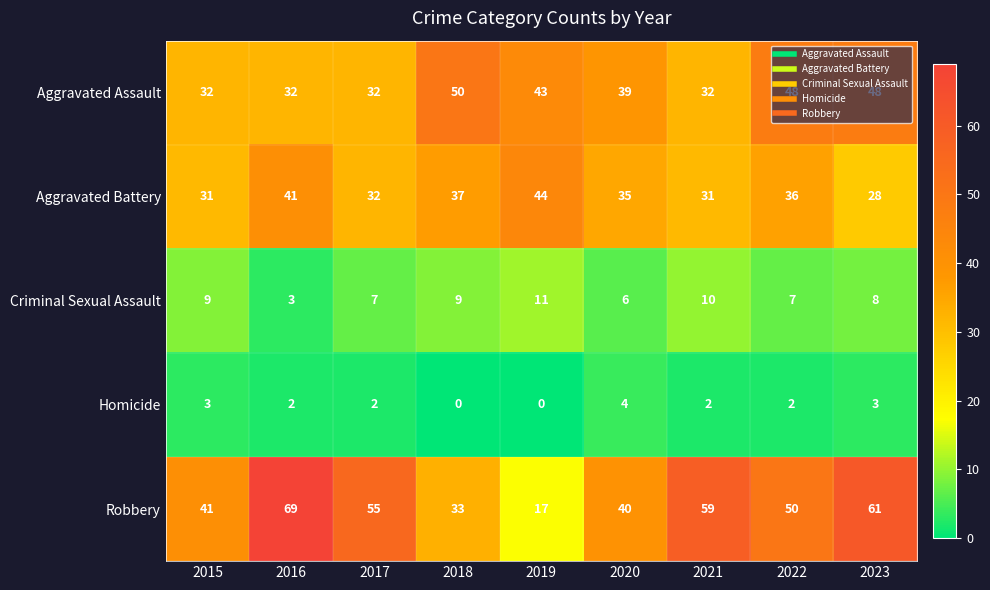

At how many categories does at least one series exceed 67?

1